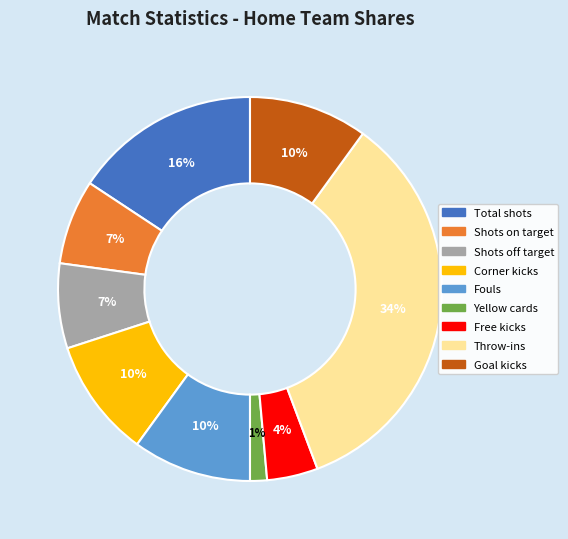

Does Fouls account for over 50% of the chart?

No